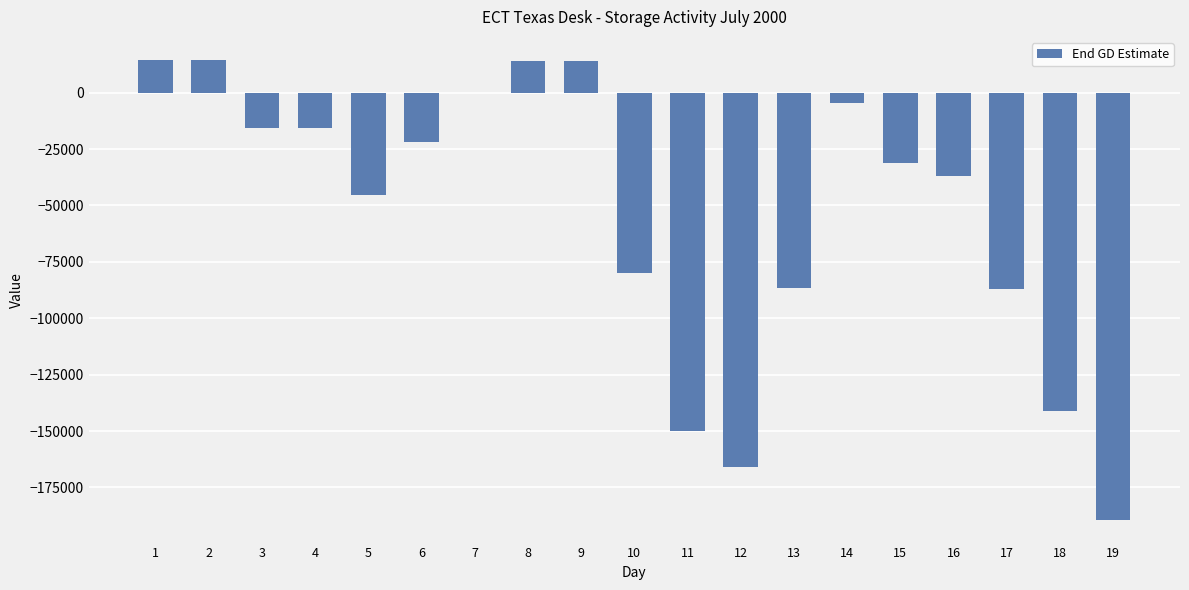

What is the difference between the values at 5 and 15?

14216